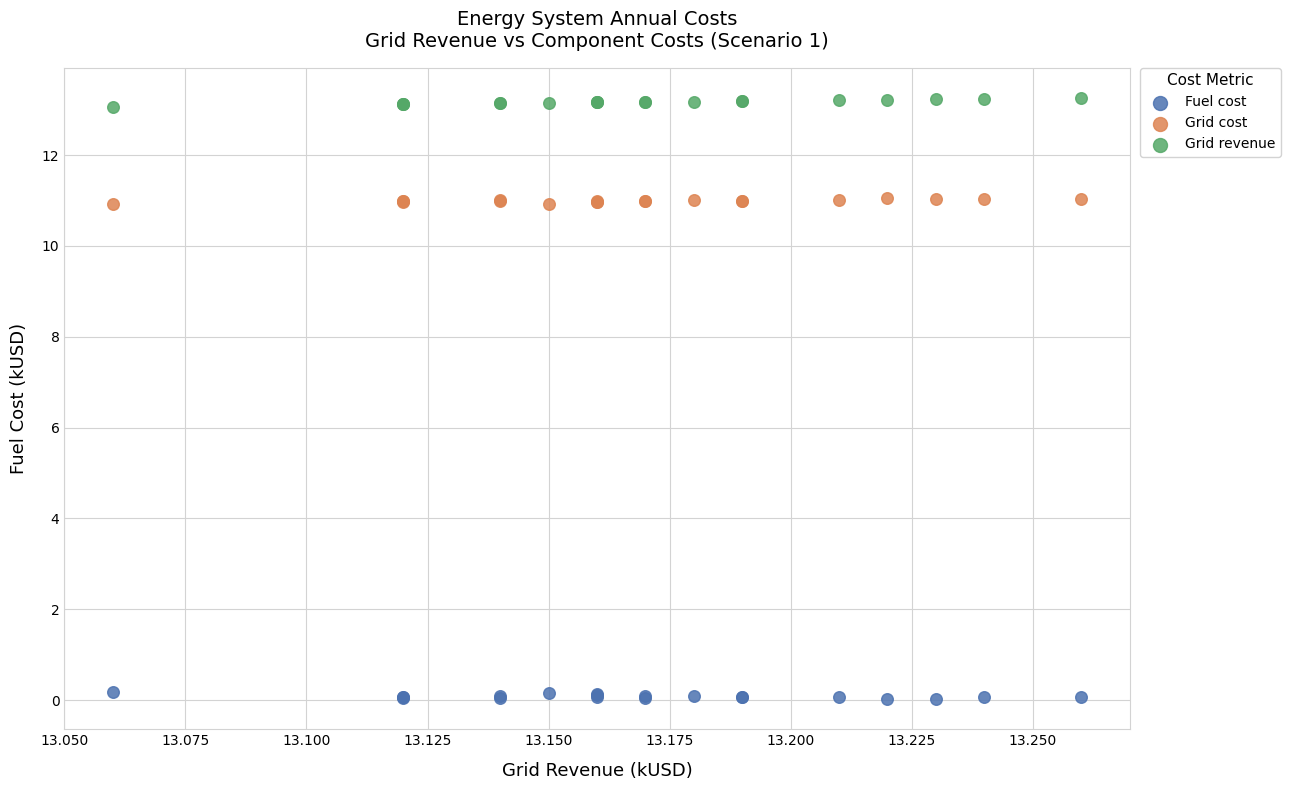

Which series reaches the minimum Y coordinate?

Fuel cost